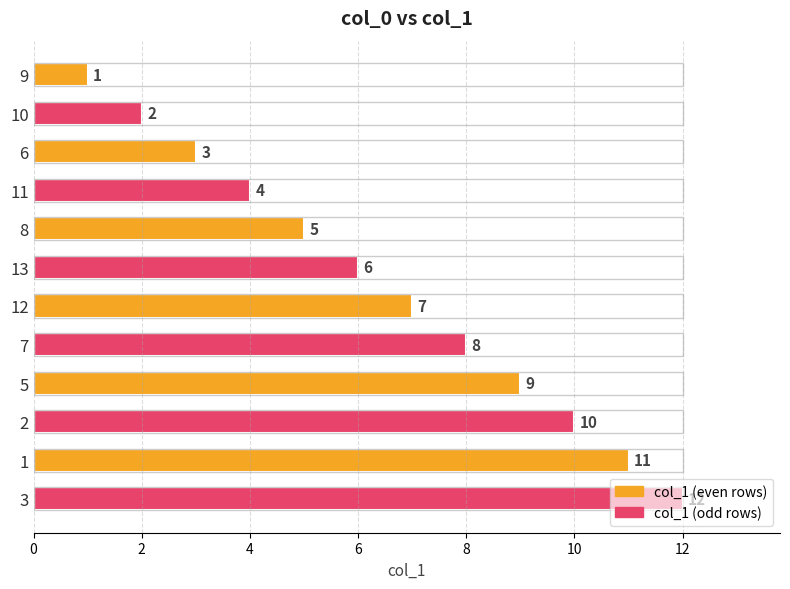

The value at 3 is 7. True or false?

False